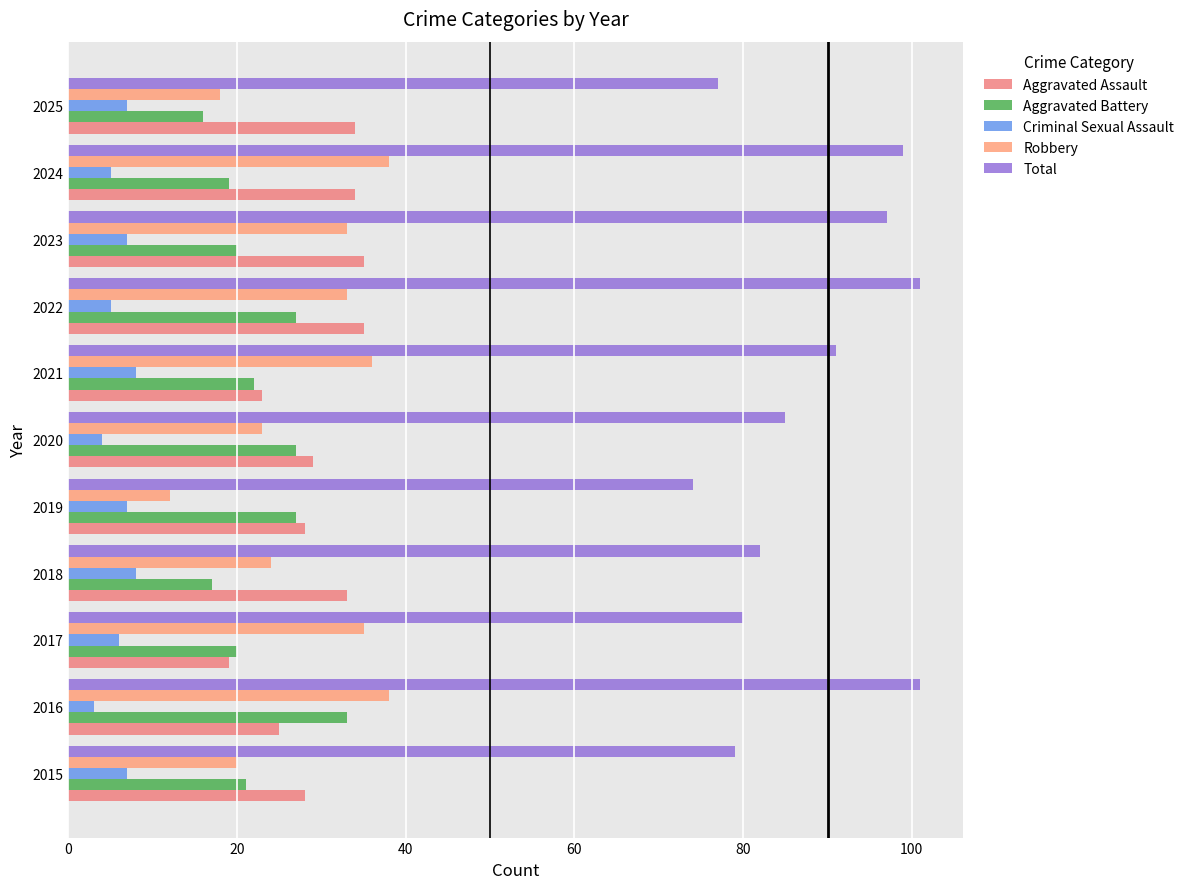

What is the average value of the Aggravated Battery series?

23